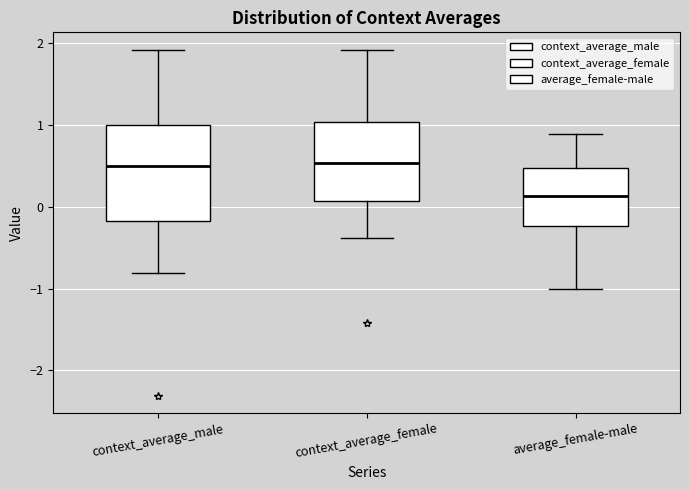

Which box has the lowest median line?

average_female-male